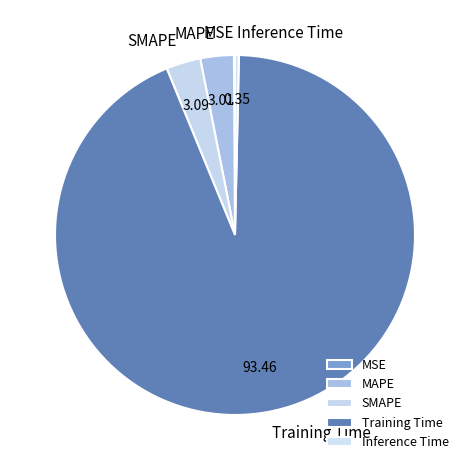

Which has a higher value, Training Time or SMAPE?

Training Time